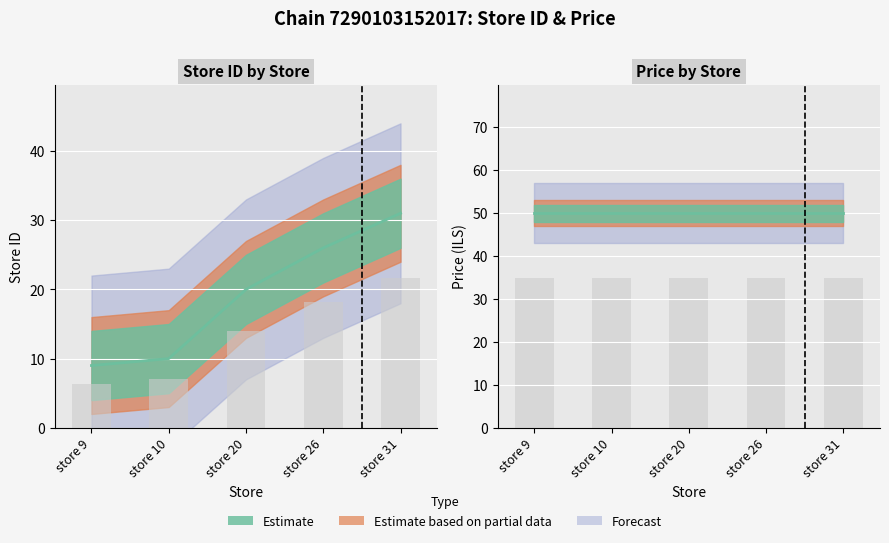

The value of Estimate line at store 9 is 49.9. True or false?

True